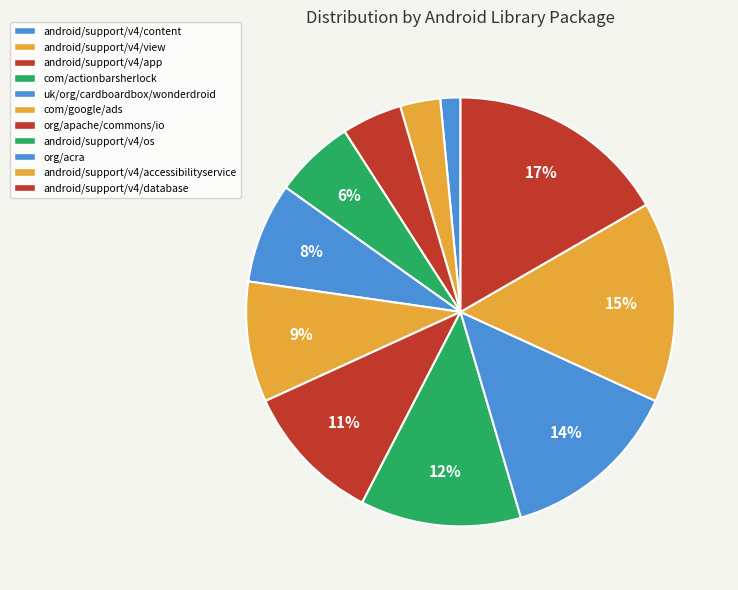

Rank the categories by value from highest to lowest.

android/support/v4/database, android/support/v4/accessibilityservice, org/acra, android/support/v4/os, org/apache/commons/io, com/google/ads, uk/org/cardboardbox/wonderdroid, com/actionbarsherlock, android/support/v4/app, android/support/v4/view, android/support/v4/content